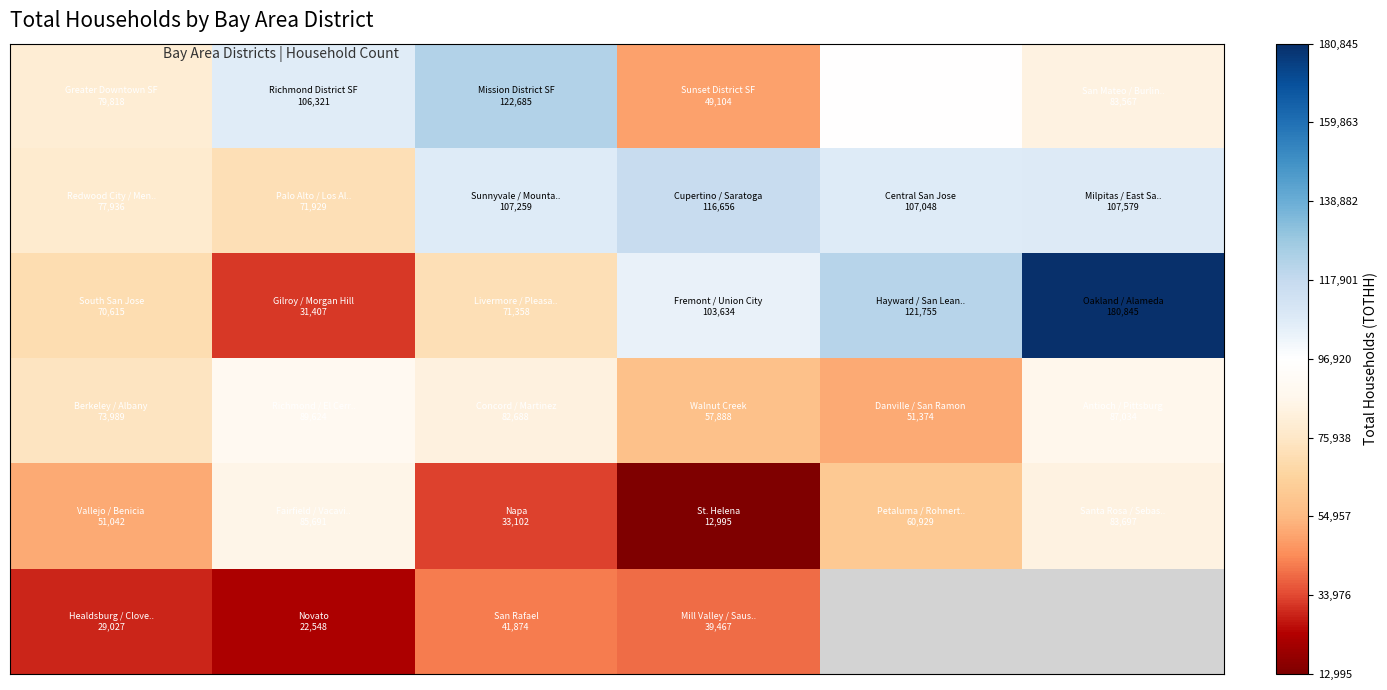

What is the smallest value displayed?

12995.0